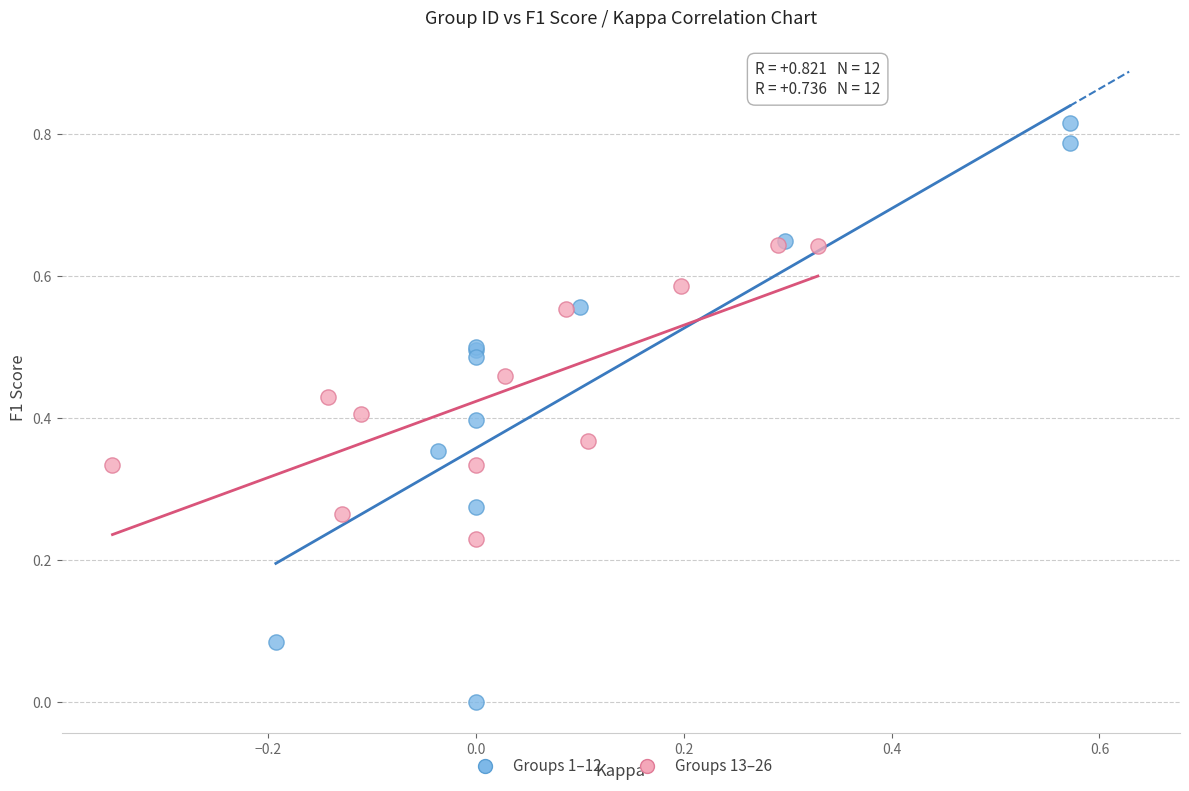

Which series contains the lowest Y value?

Groups 1–12